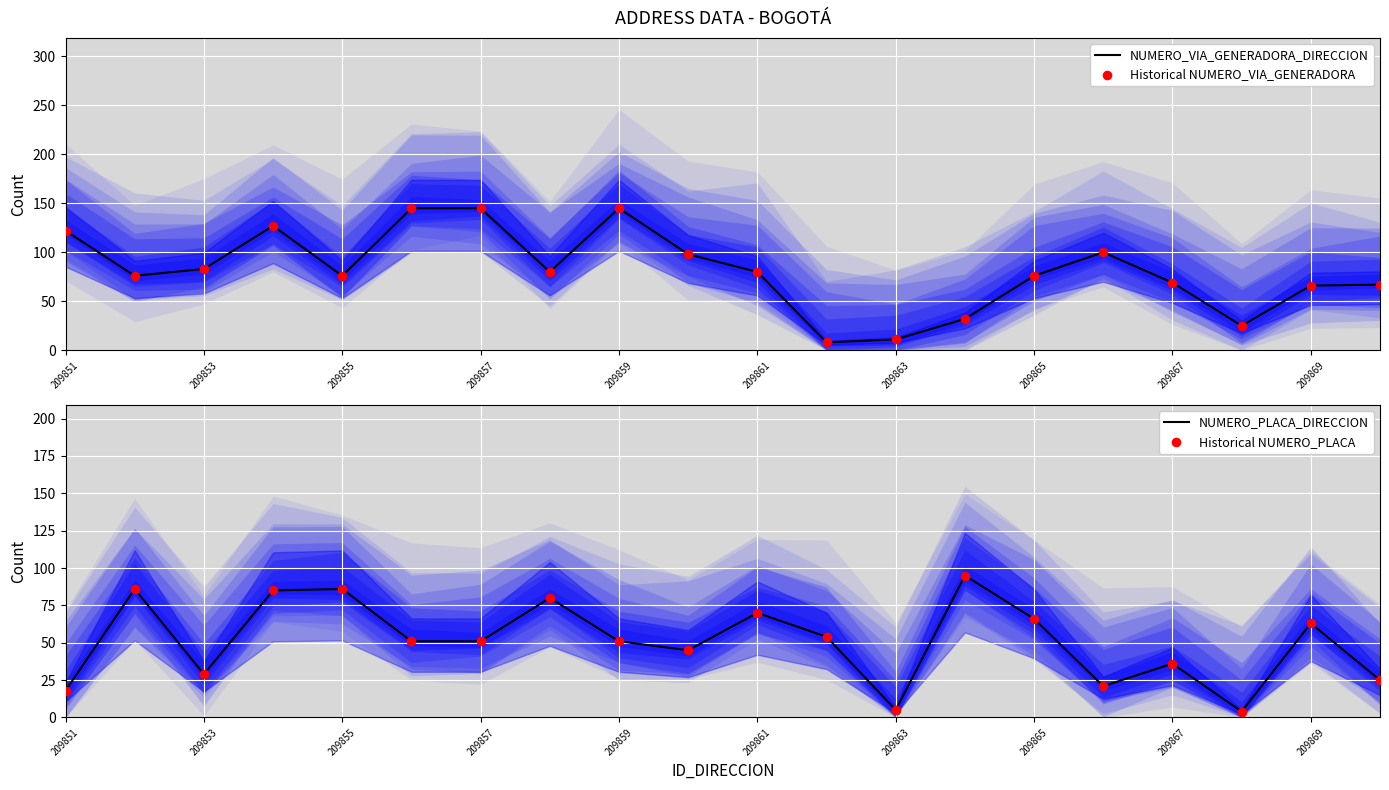

Which series has the widest spread of Y values?

NUMERO_VIA_GENERADORA_DIRECCION